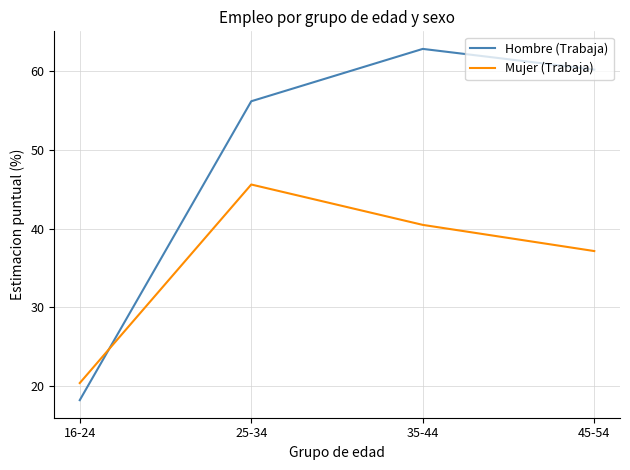

How many values in the Hombre (Trabaja) series exceed 60?

2